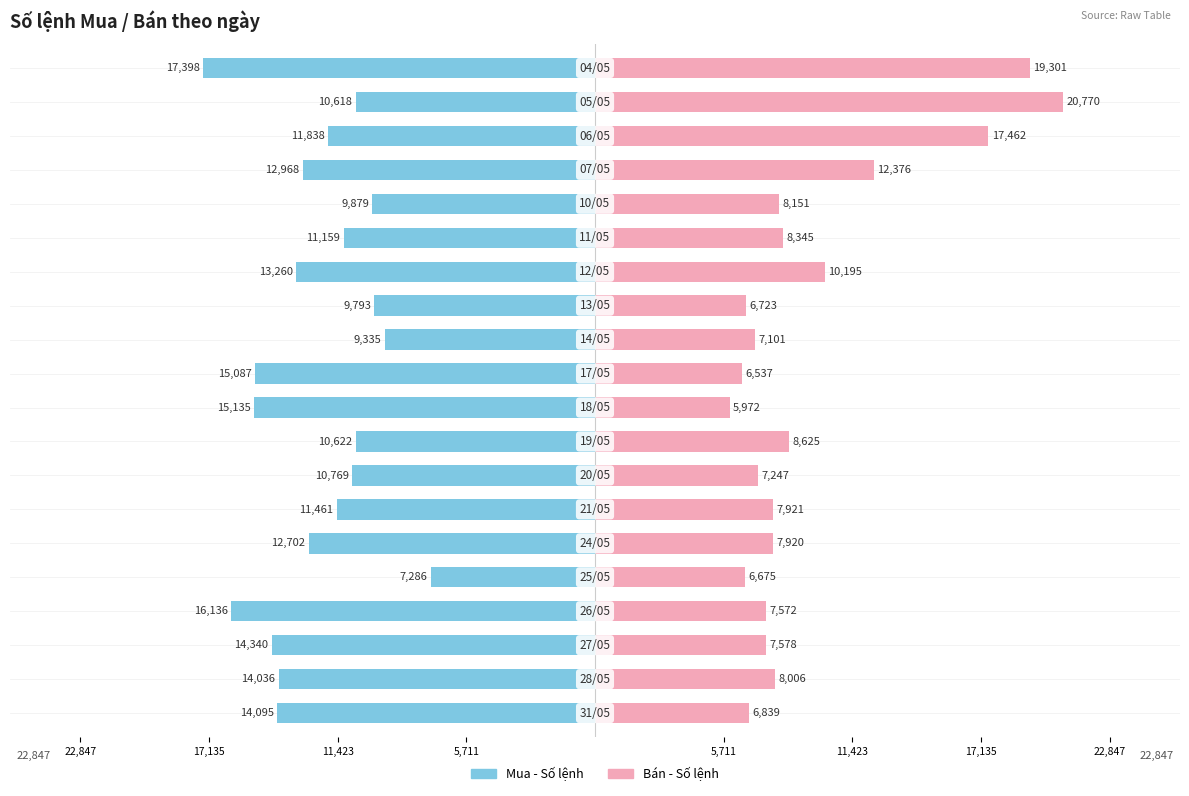

Reading left to right, what are all the values shown in this chart?

Mua - Số lệnh: -14095	-14036	-14340	-16136	-7286	-12702	-11461	-10769	-10622	-15135	-15087	-9335	-9793	-13260	-11159	-9879	-12968	-11838	-10618	-17398
Bán - Số lệnh: 6839	8006	7578	7572	6675	7920	7921	7247	8625	5972	6537	7101	6723	10195	8345	8151	12376	17462	20770	19301